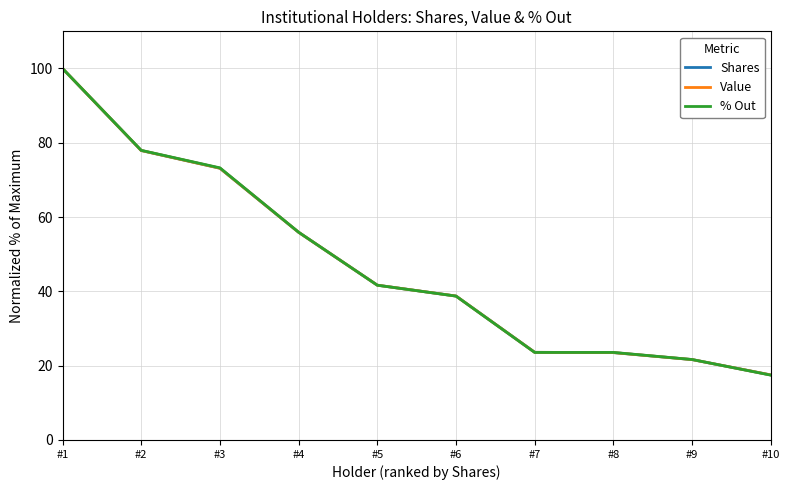

What is the difference between the Shares values at #6 and #4?

17.2